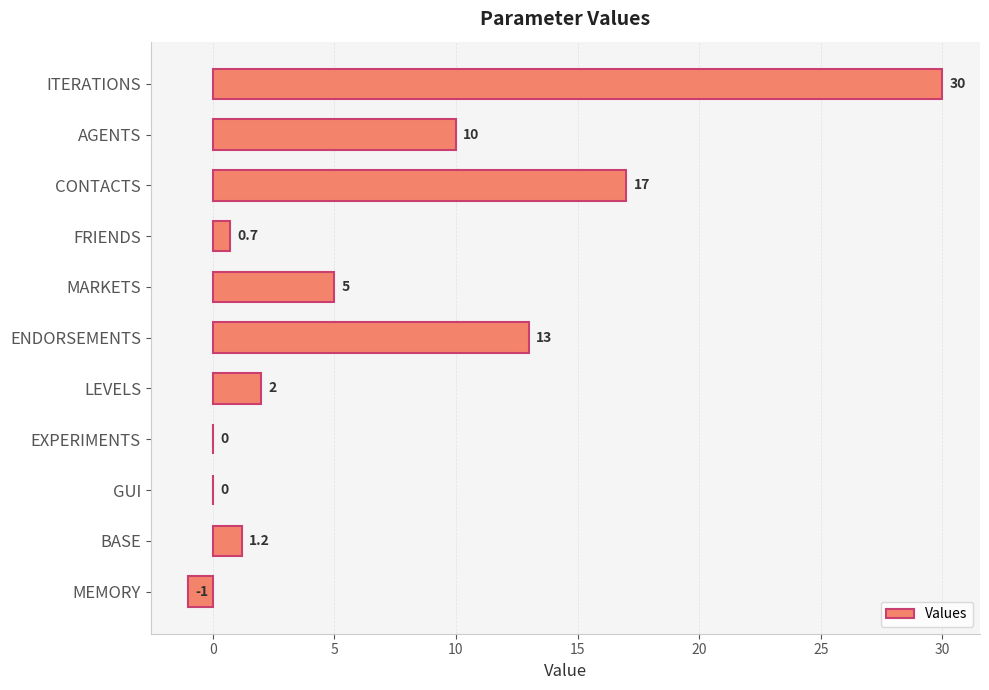

Which label corresponds to the largest value in the chart?

ITERATIONS